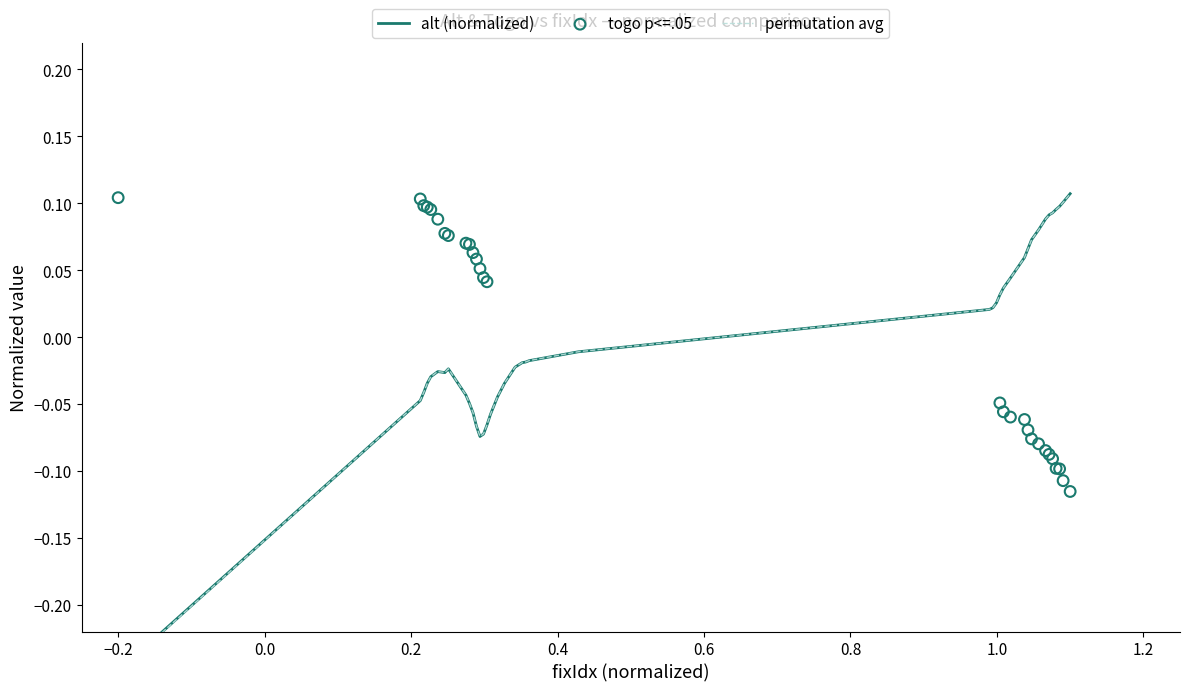

Which series contains the lowest Y value?

permutation_avg